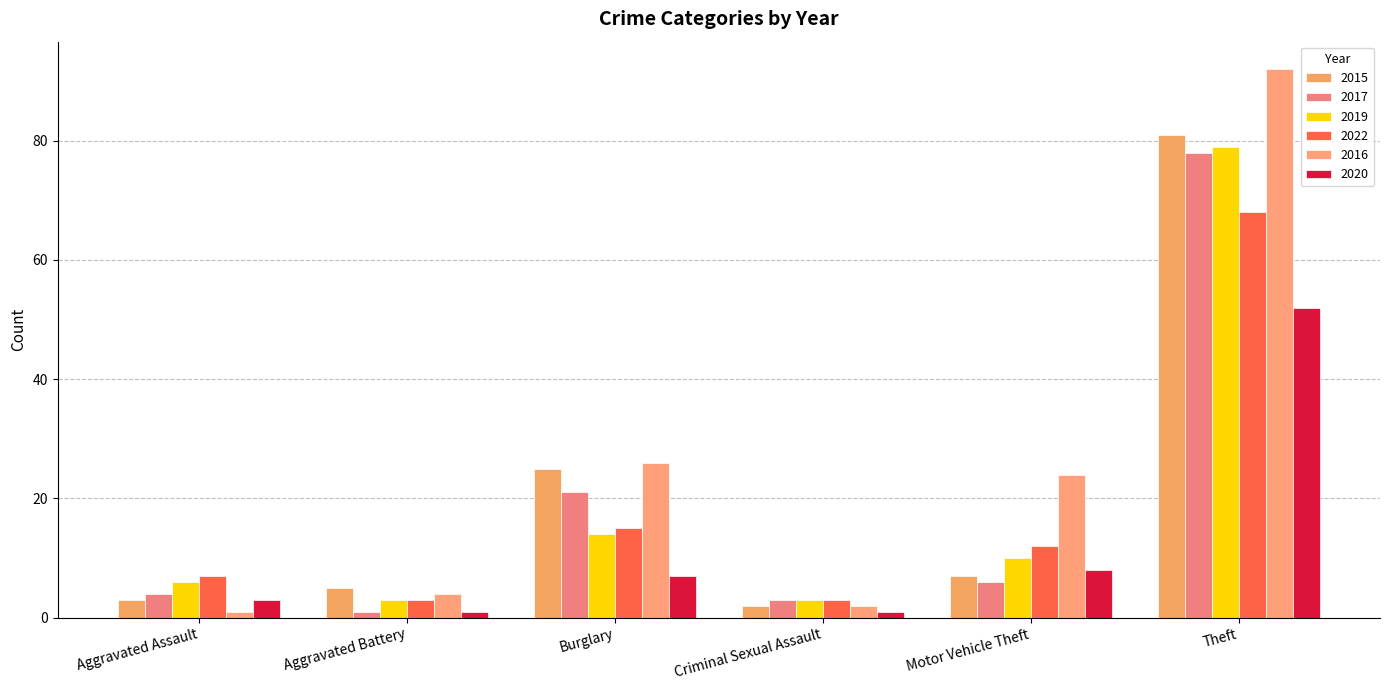

What position from the right is Theft?

1